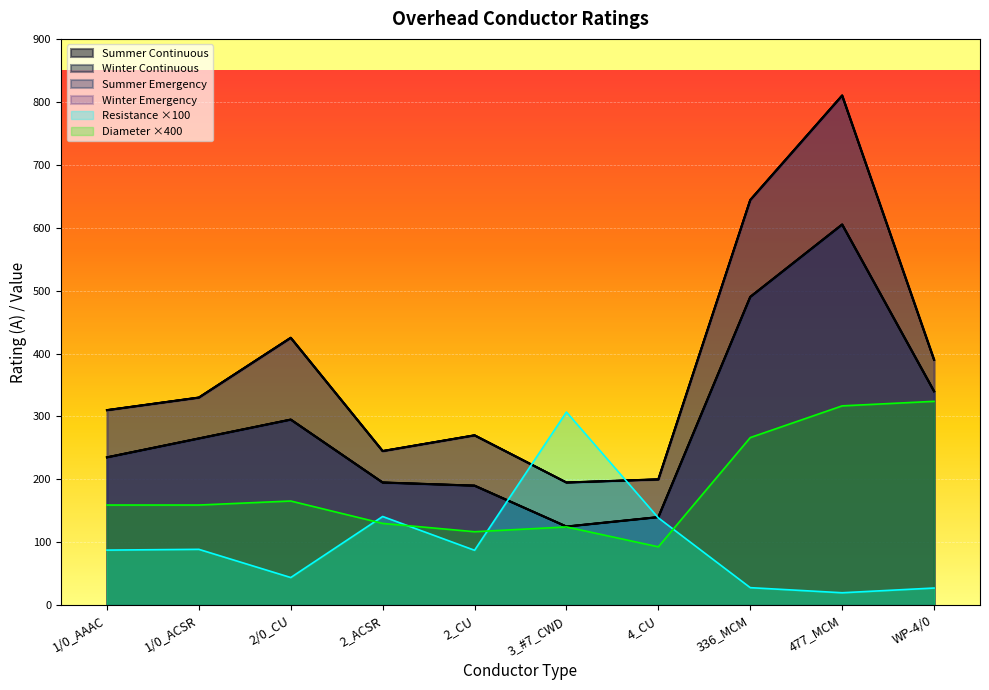

How many interior local valleys does the Summer Emergency series have?

1